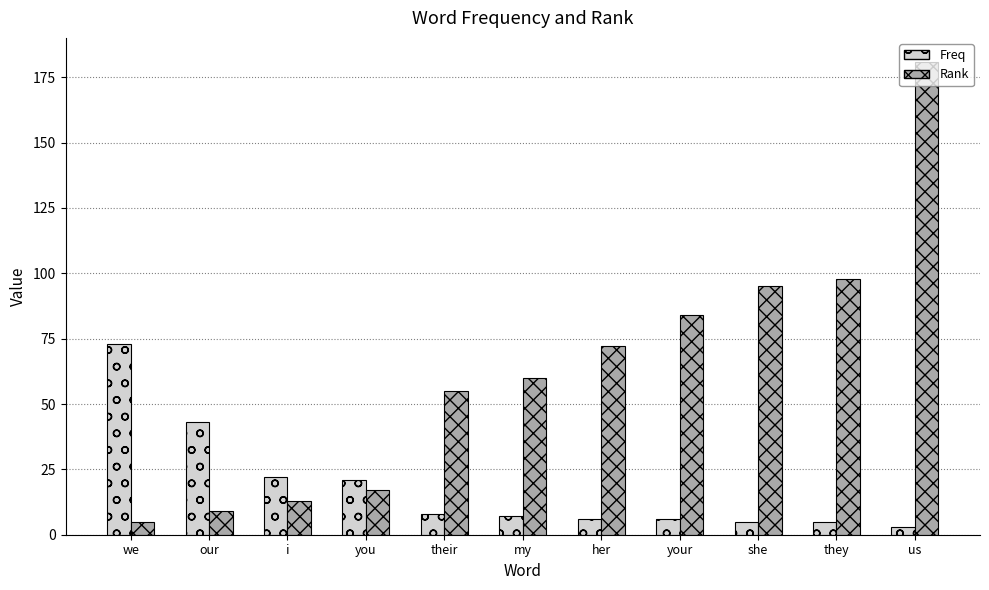

List the series in order of their overall mean, lowest first.

Freq, Rank